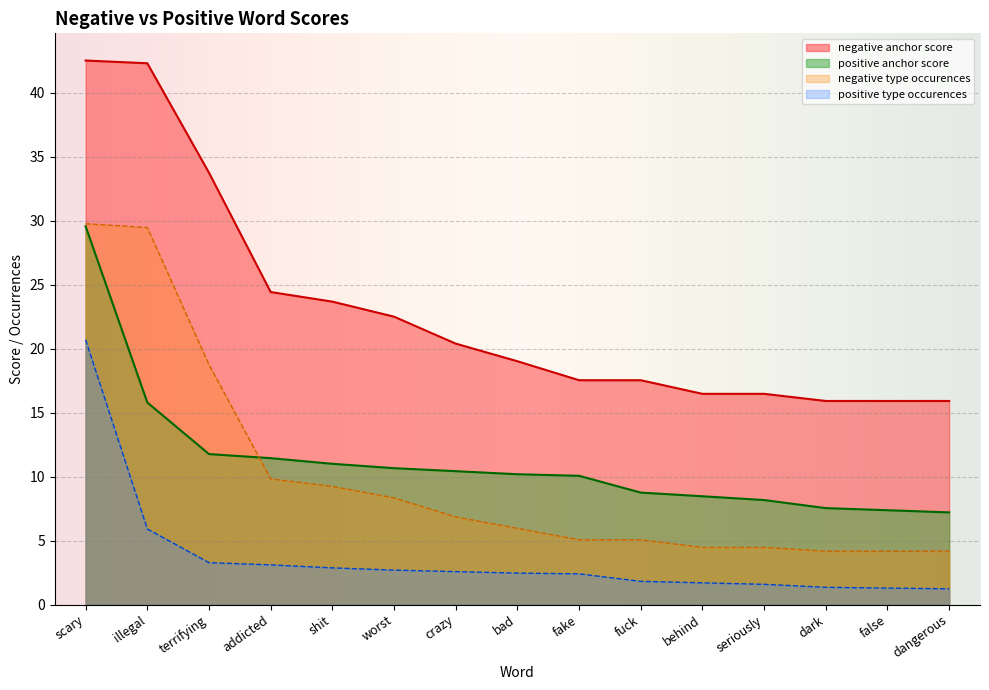

List the labels in order of positive anchor score value, smallest first.

dangerous, false, dark, seriously, behind, fuck, fake, bad, crazy, worst, shit, addicted, terrifying, illegal, scary